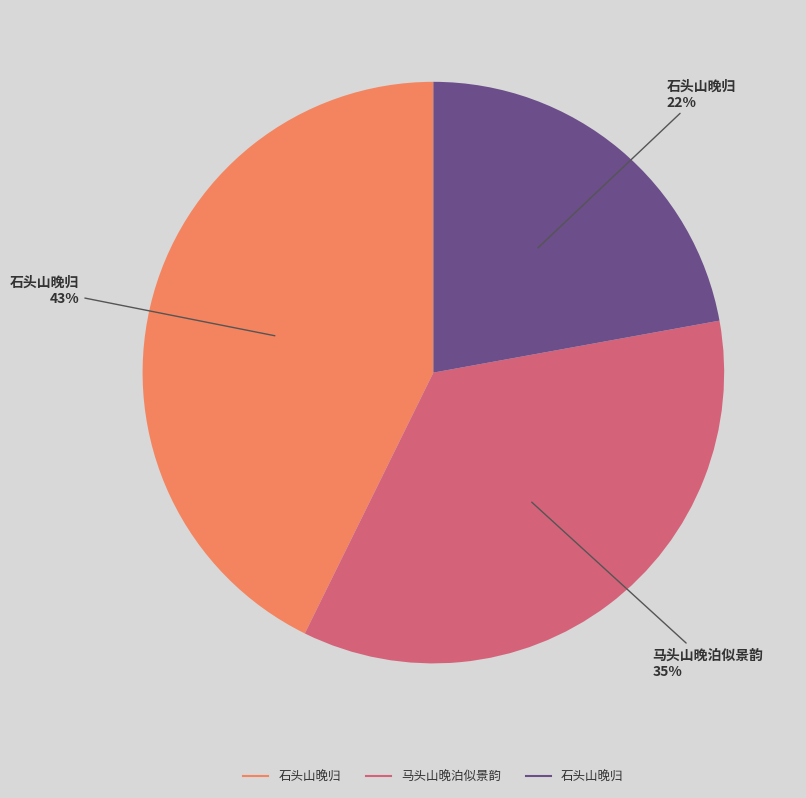

Does any single category account for the majority?

No